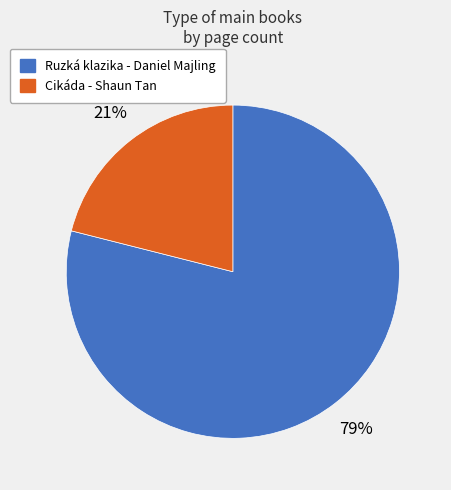

Do Cikáda - Shaun Tan and Ruzká klazika - Daniel Majling together represent more than half of the pie?

Yes